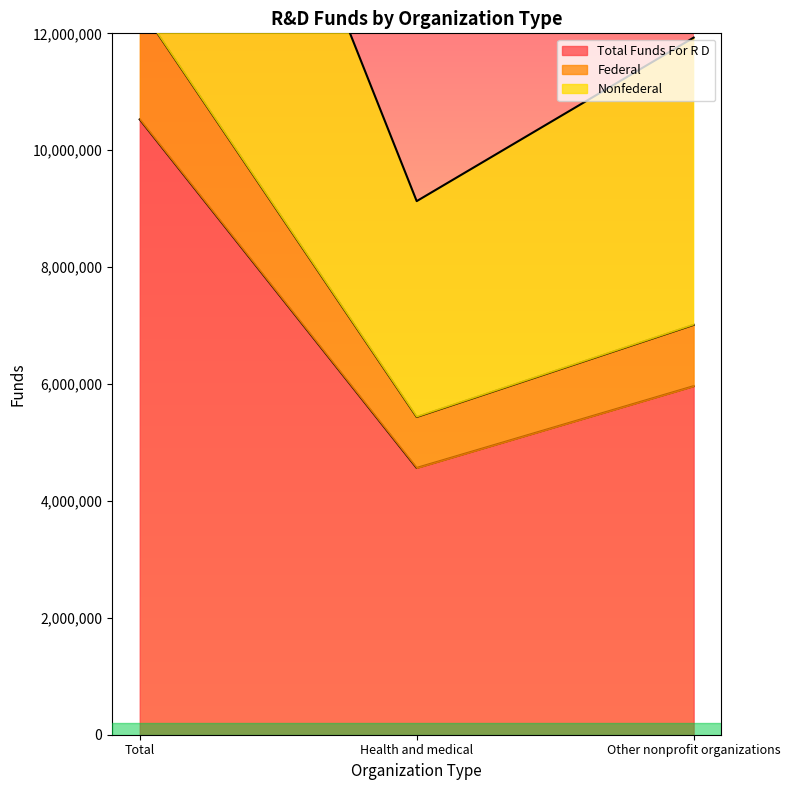

What is the value of the field_total_funds_for_r_d point at the 2nd from the left?

4564632